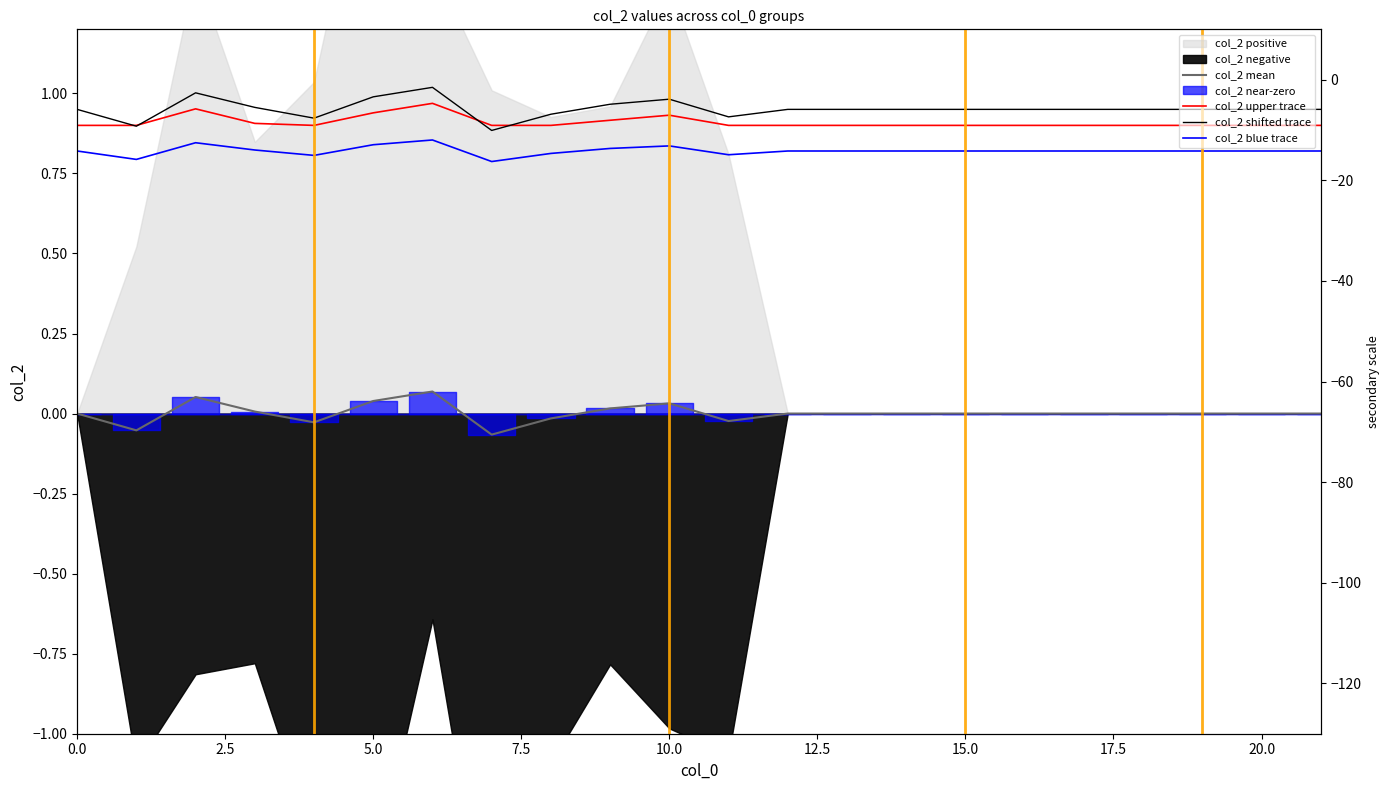

The value of col_2 shifted trace at 16 is 0.9. True or false?

True